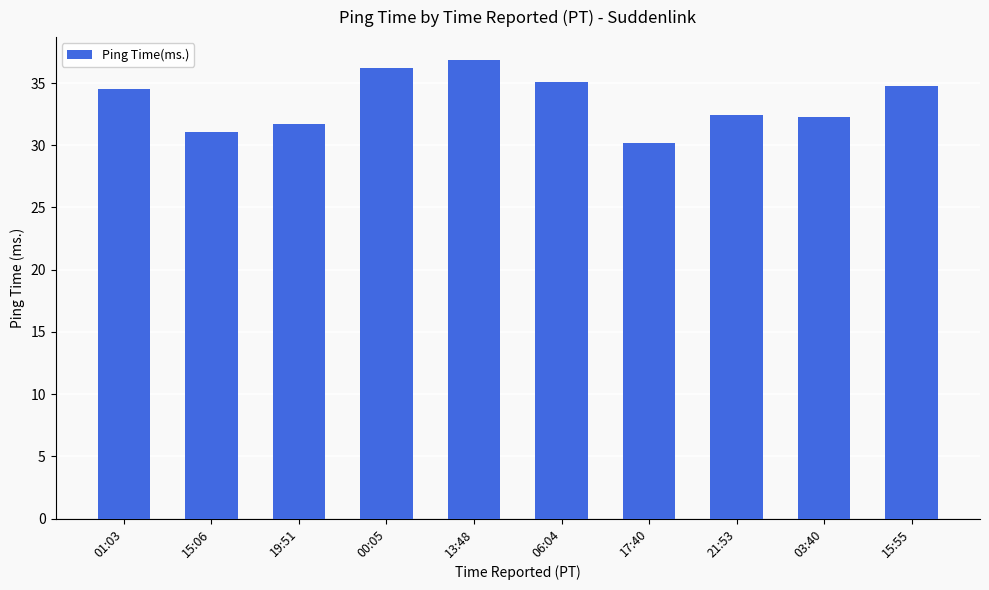

What position from the left is 03:40?

9